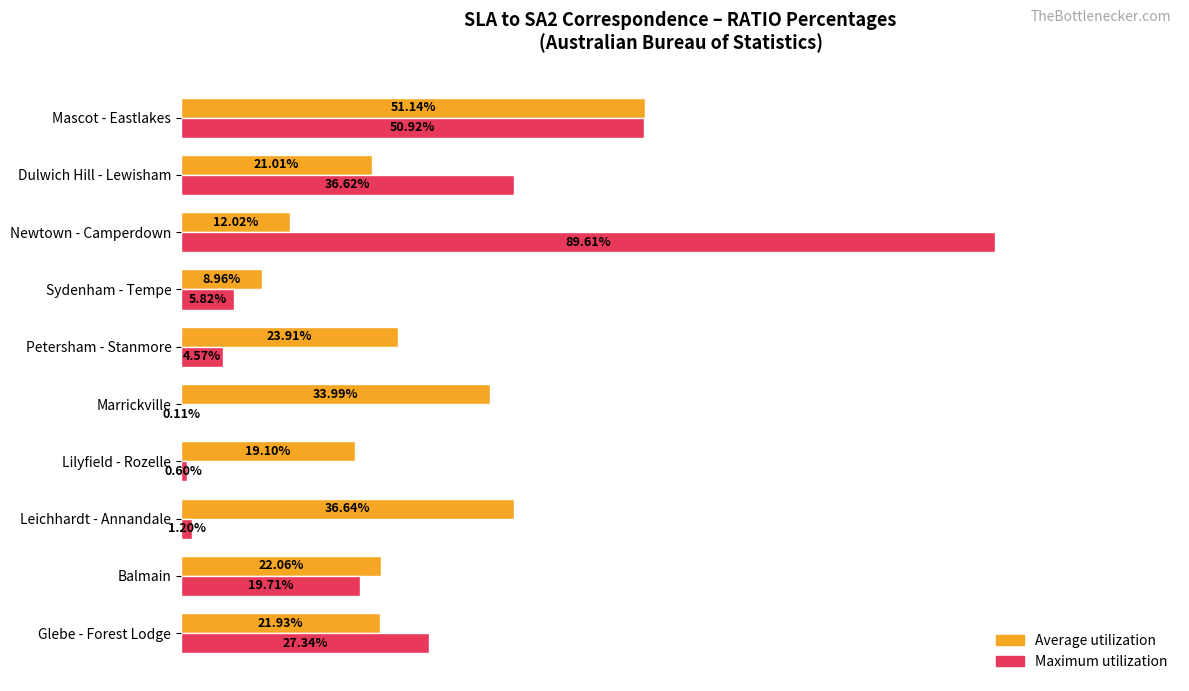

At which category does the chart reach its peak across all series?

Newtown - Camperdown